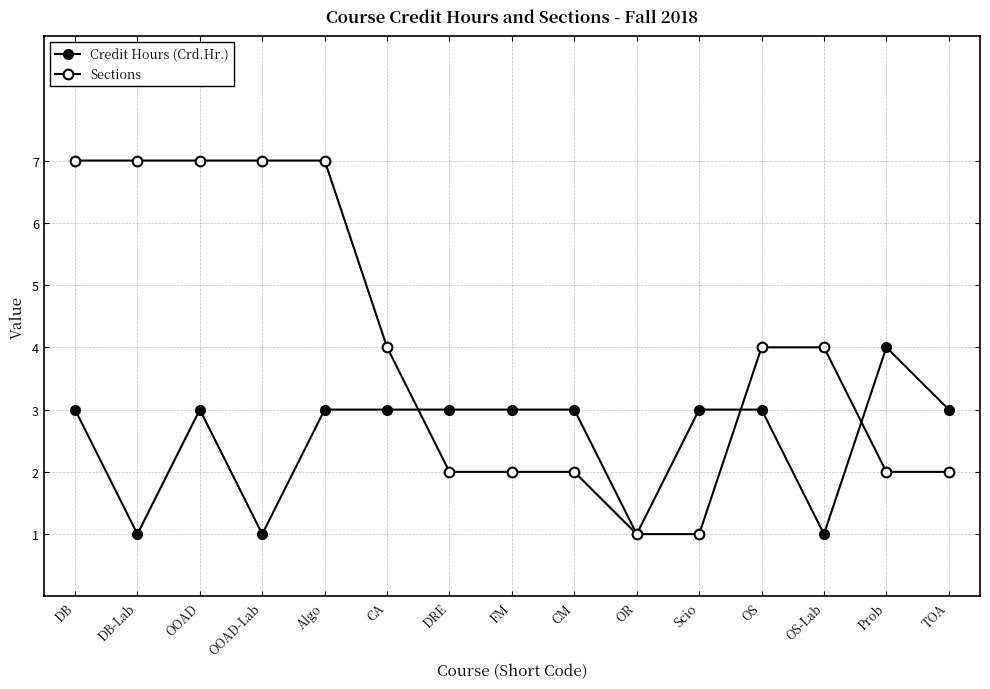

Rank the series by their average value, from lowest to highest.

Credit Hours (Crd.Hr.), Sections